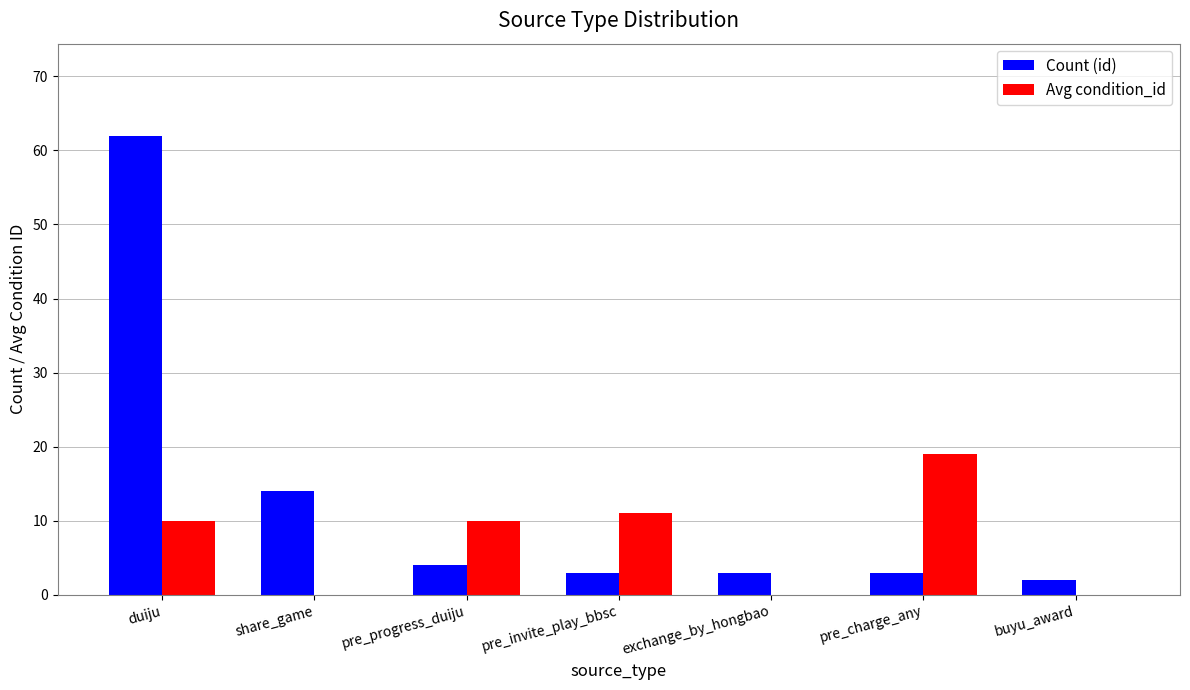

What is the sum of the Avg condition_id values at buyu_award and pre_invite_play_bbsc?

11